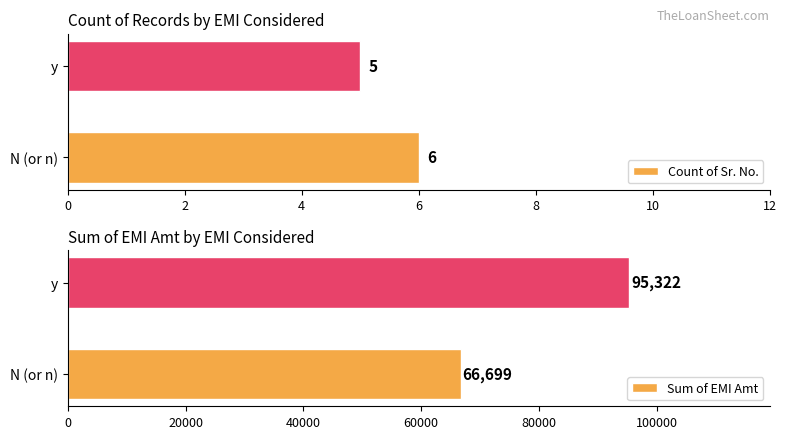

How many data points does each series have?

2